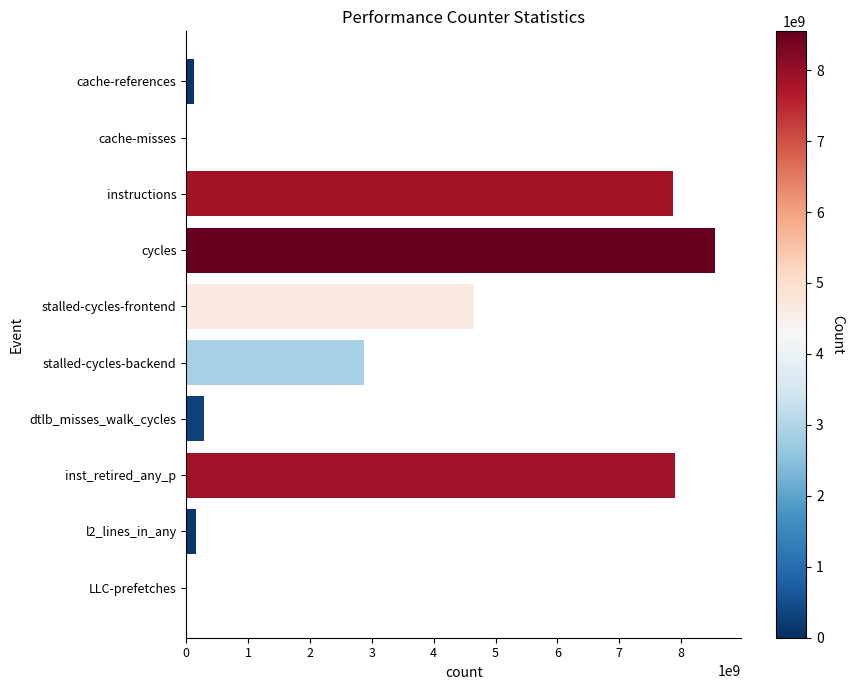

How many categories are shown in the chart?

10